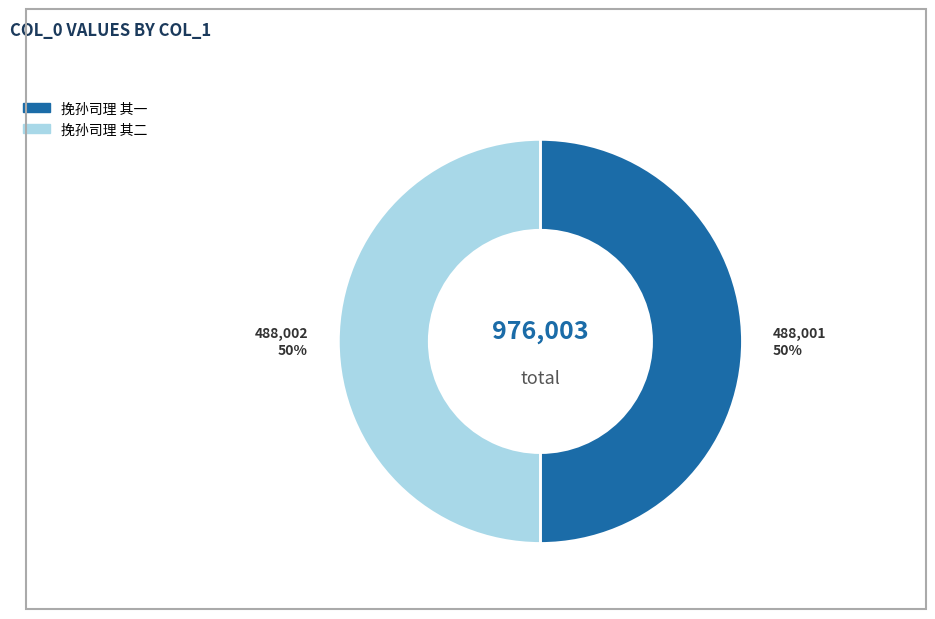

Do 挽孙司理 其二 and 挽孙司理 其一 together represent more than half of the pie?

Yes